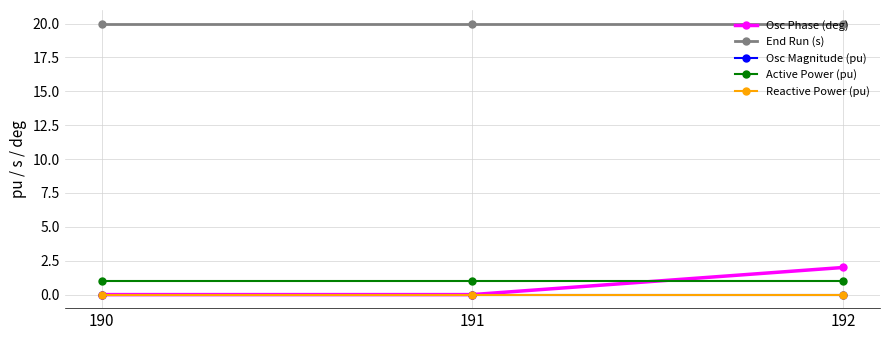

How many Osc Phase (deg) values are between 0 and 2?

3